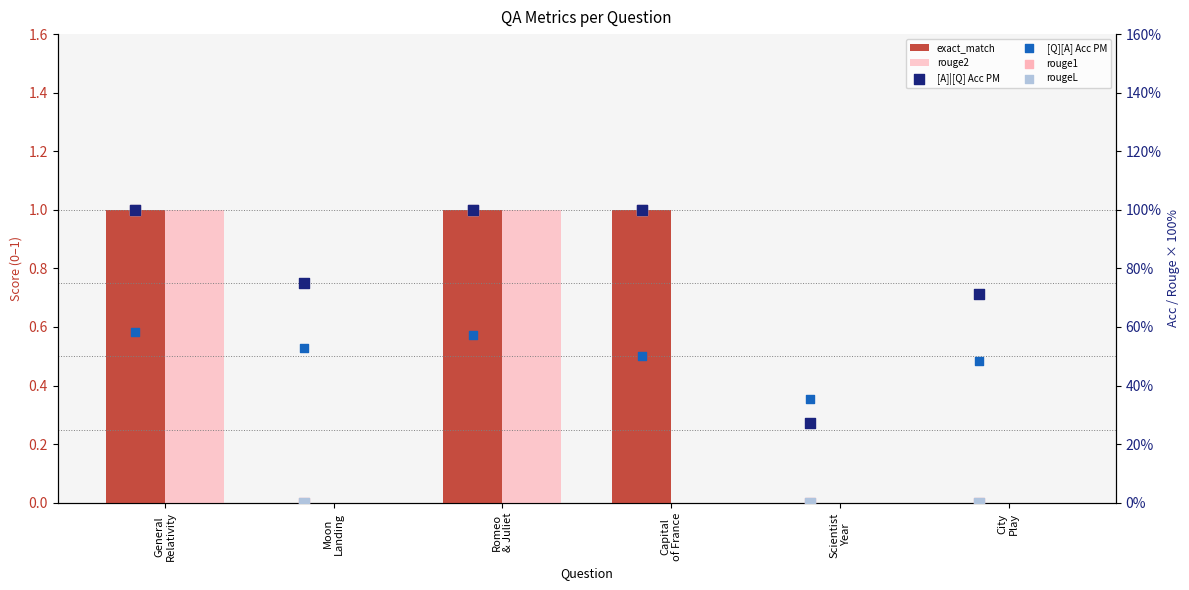

Is the value of [Q][A] Acc PM at General
Relativity greater than the value of rouge2 at Capital
of France?

Yes